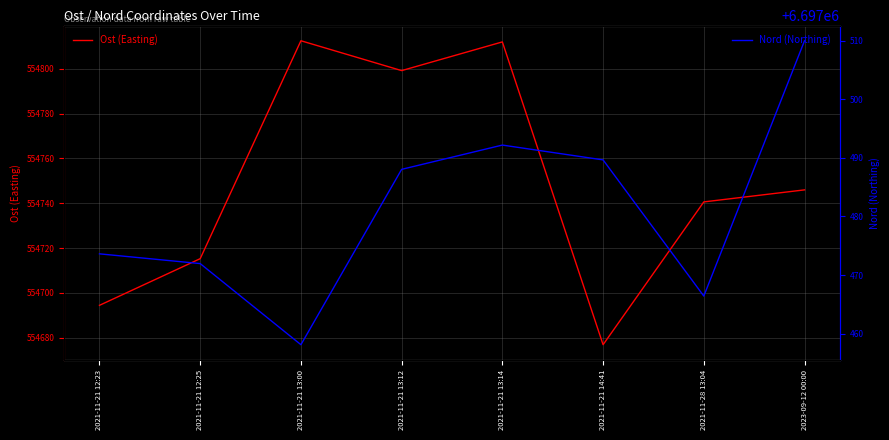

Does the chart display data point markers on the line(s)?

No